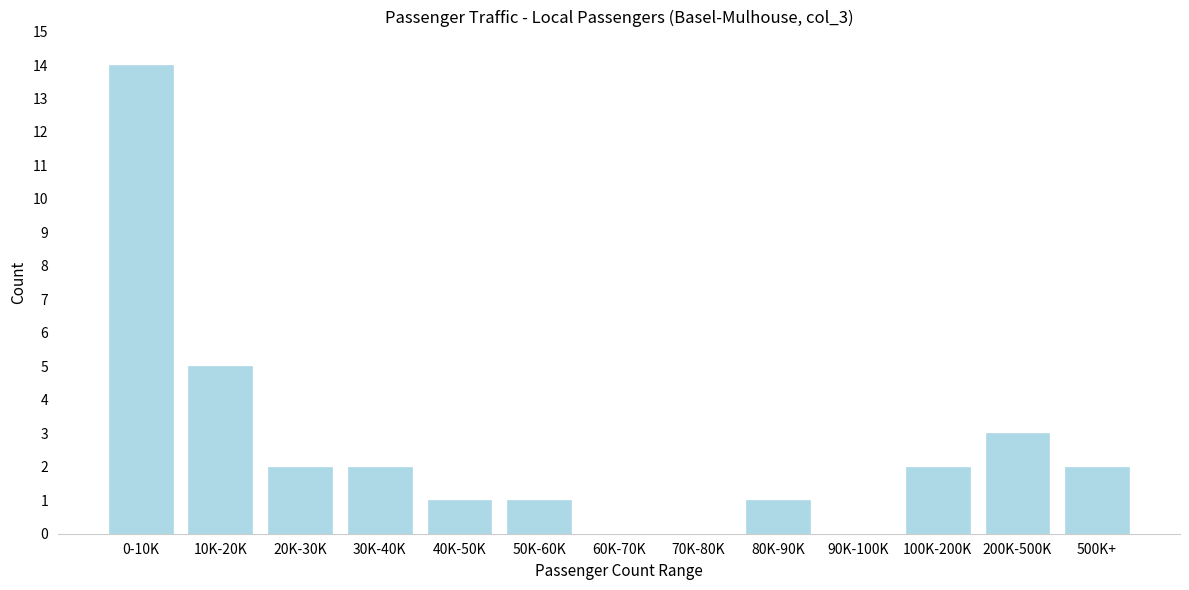

Reading right to left, transcribe all the data shown in this chart.

500K+=2	200K-500K=3	100K-200K=2	90K-100K=0	80K-90K=1	70K-80K=0	60K-70K=0	50K-60K=1	40K-50K=1	30K-40K=2	20K-30K=2	10K-20K=5	0-10K=14